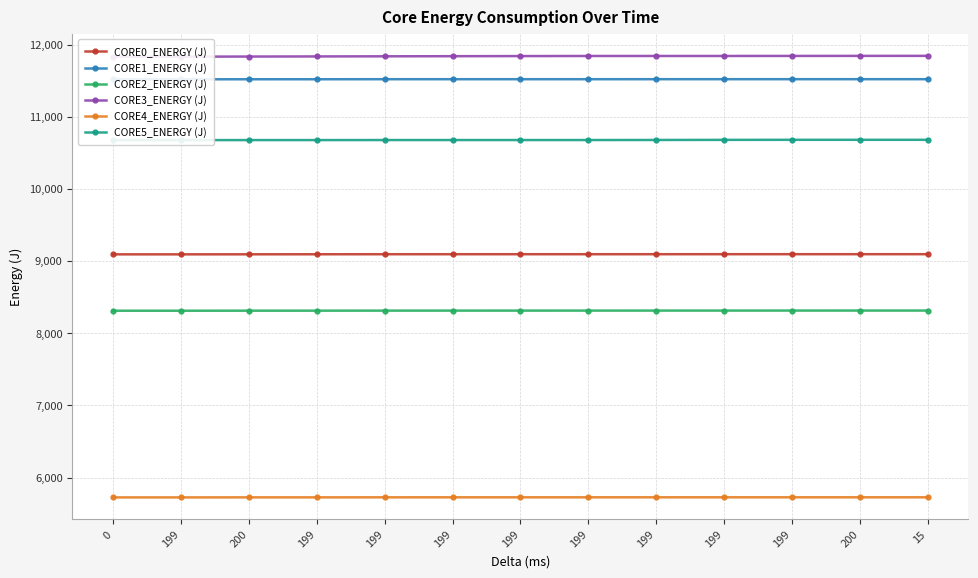

What is the total value across all series at 199?

57160.9